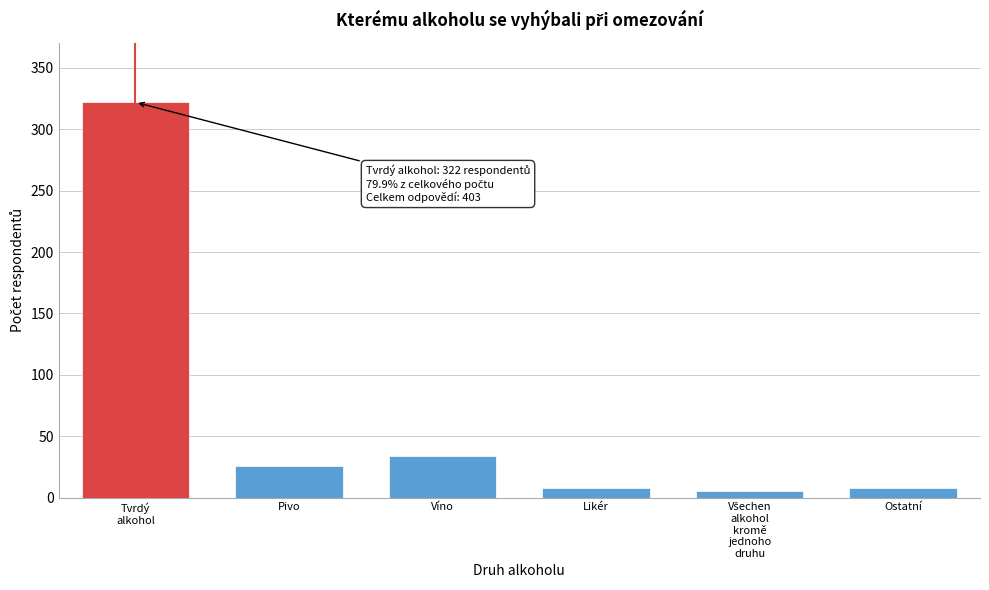

Reading left to right, transcribe all the data shown in this chart.

322	26	34	8	5	8